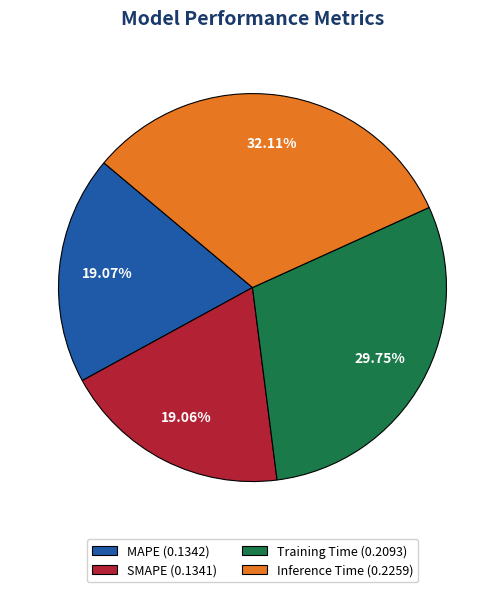

To the nearest percent, what is the difference between the largest and smallest slice percentages?

13%